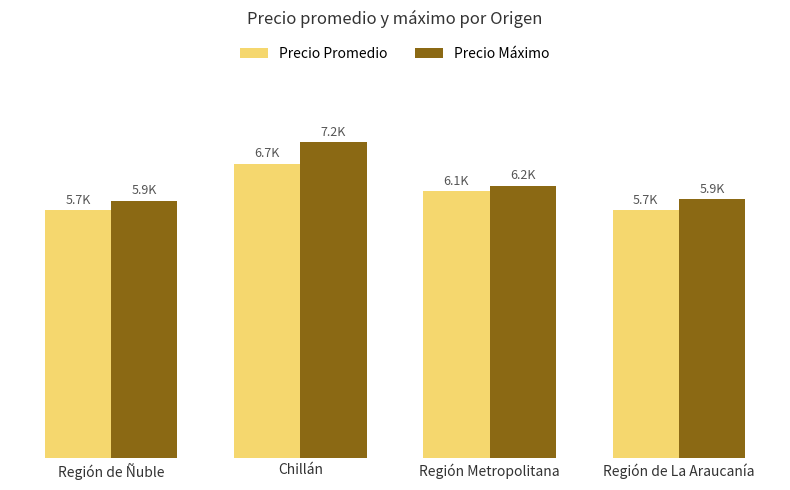

What is the smallest value displayed?

5681